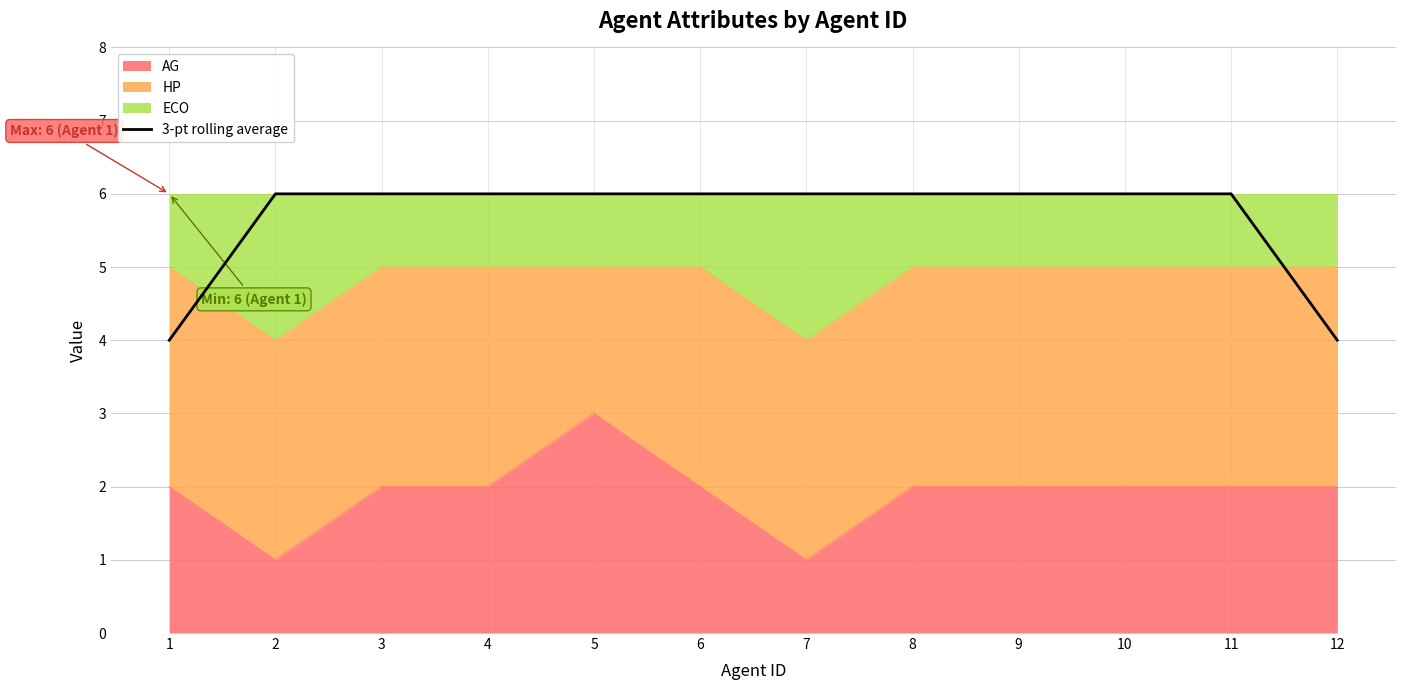

How many lines are shown in the chart?

1